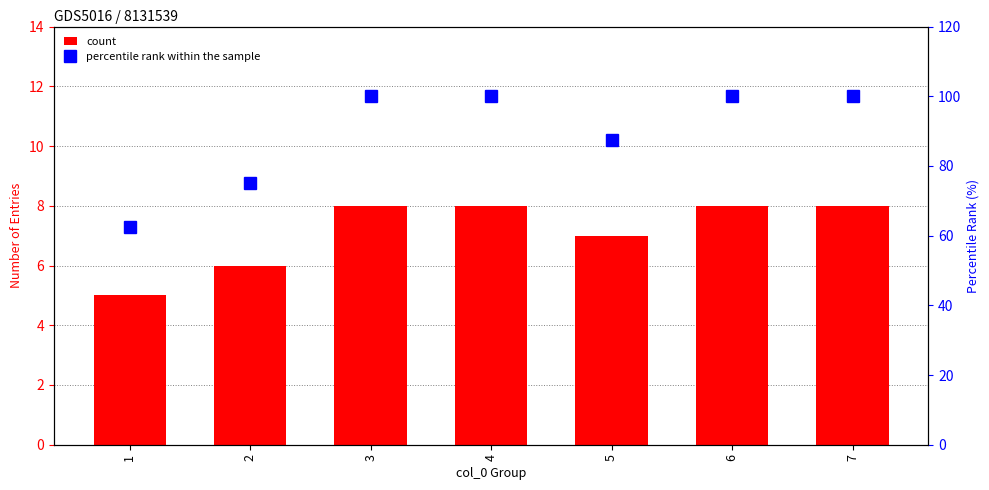

At which category is the sum across all series the highest?

3